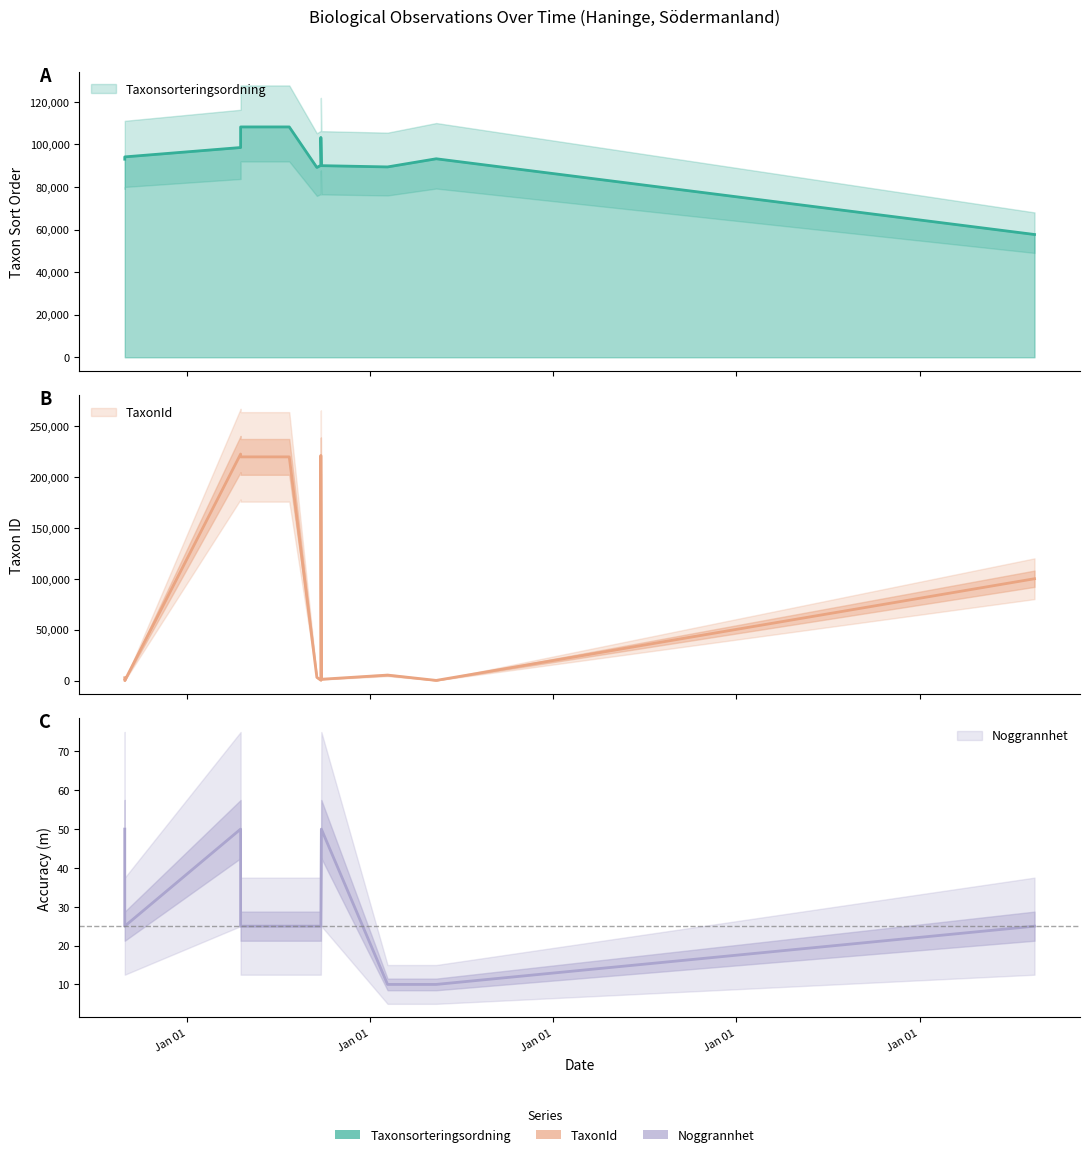

The value of Taxonsorteringsordning at 2020-08-30 is 93044. True or false?

True